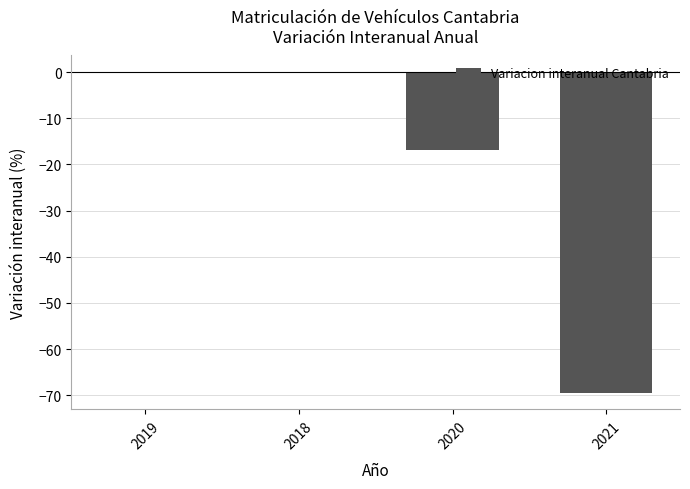

Between 2018 and 2021, which is larger?

2018